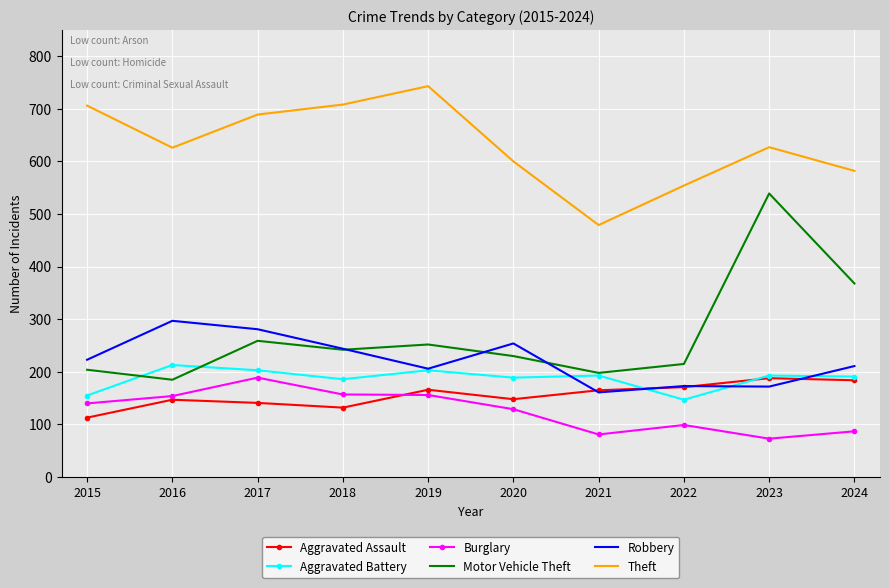

What value does the Robbery series have at 2023?

172